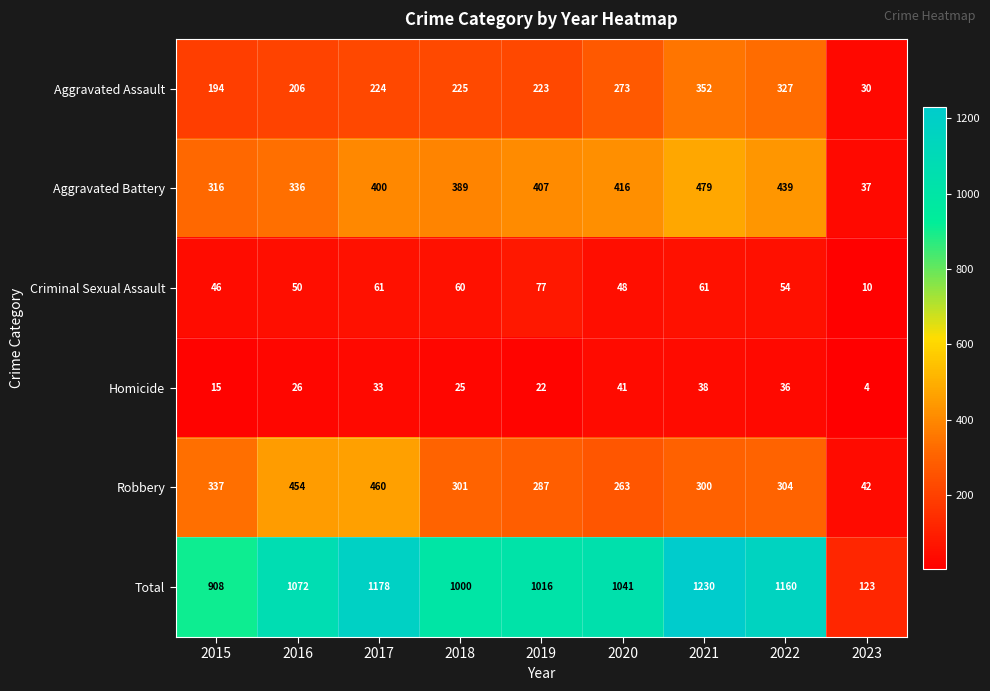

Count the number of data series in this chart.

6